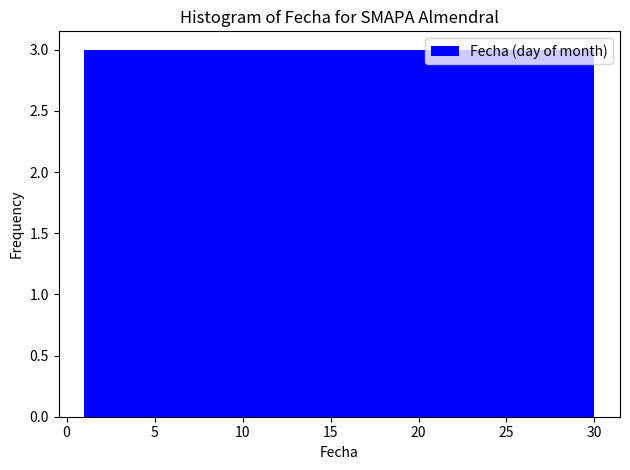

Reading left to right, transcribe this chart: for each bar, give the range it covers on the x-axis and its height. Neither the bar edges nor the heights are printed on the chart, so give them approximately, as read against the axes.

1.0 to 3.9: 3
3.9 to 6.8: 3
6.8 to 9.7: 3
9.7 to 12.6: 3
12.6 to 15.5: 3
15.5 to 18.4: 3
18.4 to 21.3: 3
21.3 to 24.2: 3
24.2 to 27.1: 3
27.1 to 30.0: 3